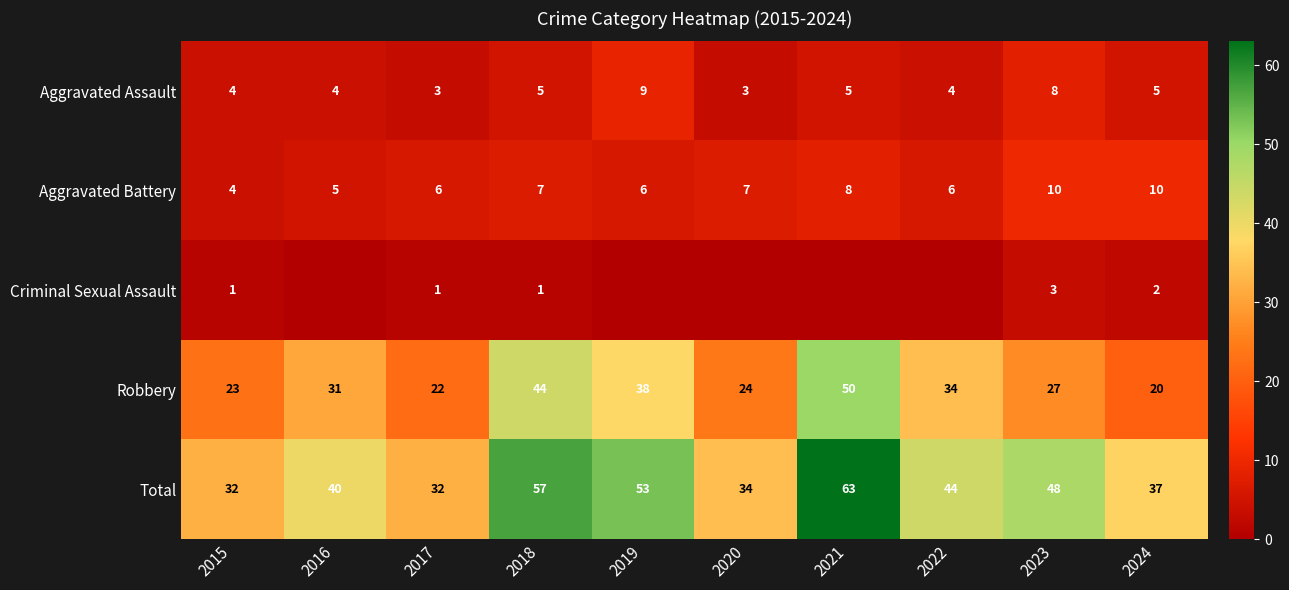

What is the sum of all Aggravated Assault values?

50